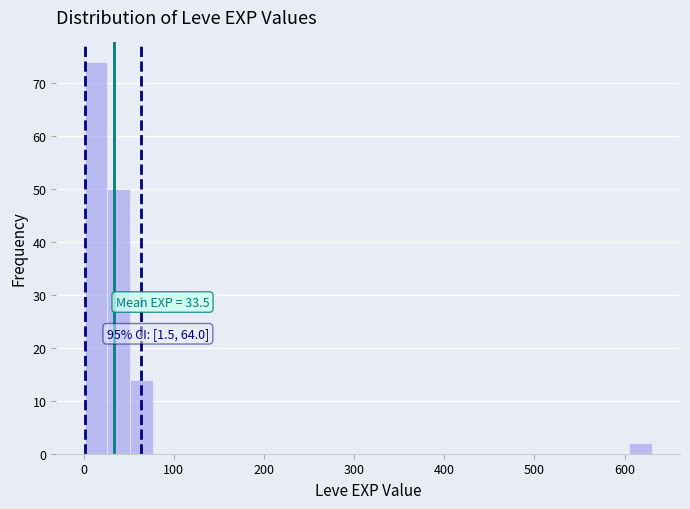

Read against the x-axis, roughly where is the centre of the tallest bar?

10